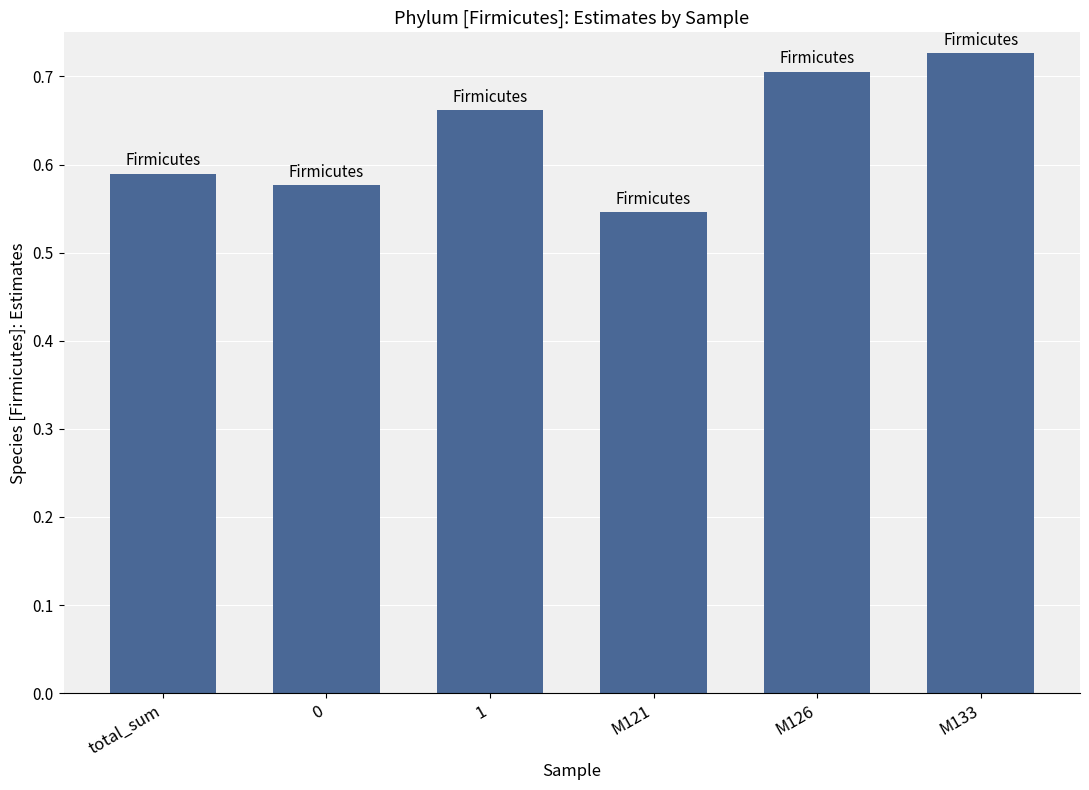

What is the sum of the values at total_sum and M126?

1.3